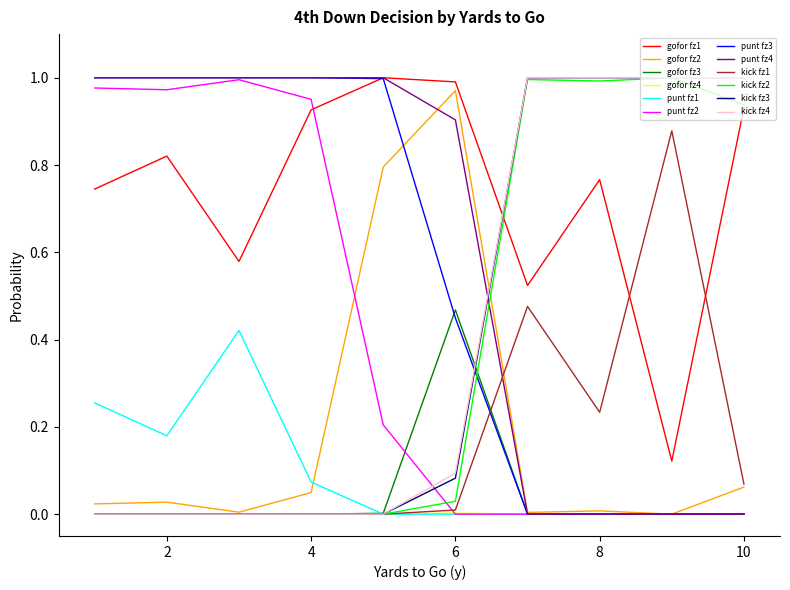

How many times do punt fz4 and kick fz2 cross each other?

1